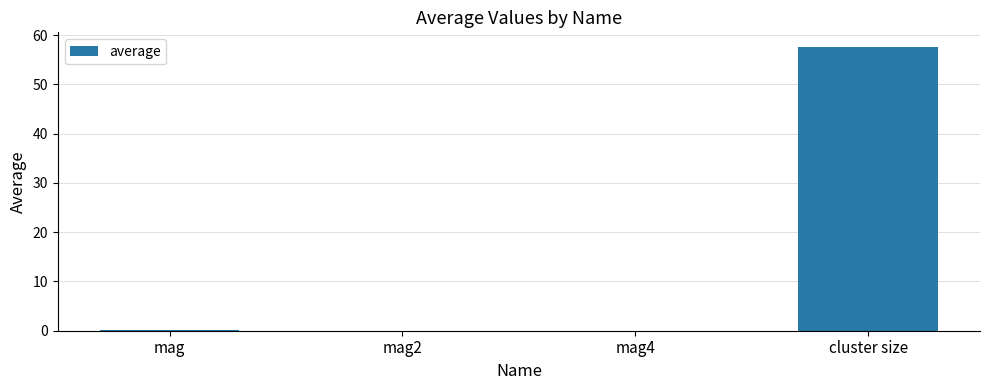

What is the sum of all values?

57.9